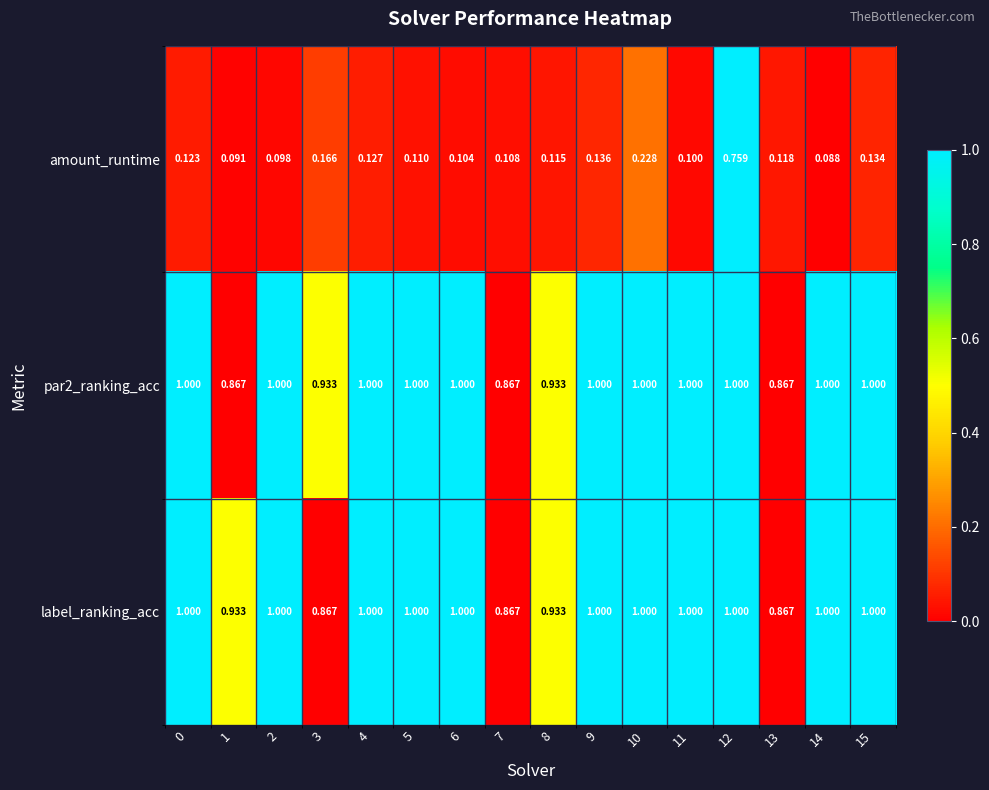

Which series has the largest range (max minus min)?

amount_runtime